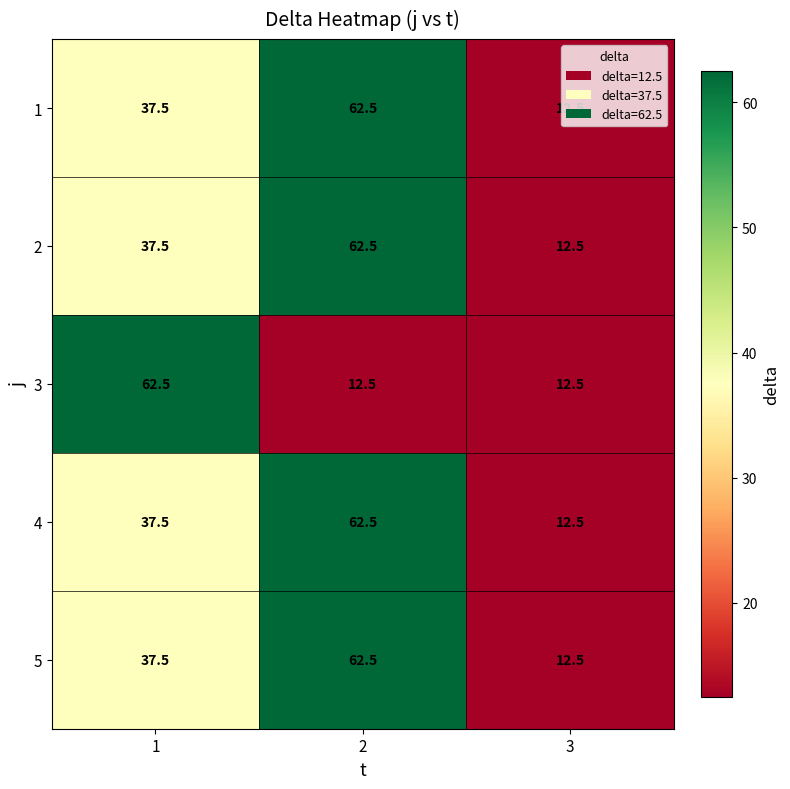

Rank the categories by 4 value from highest to lowest.

2, 1, 3